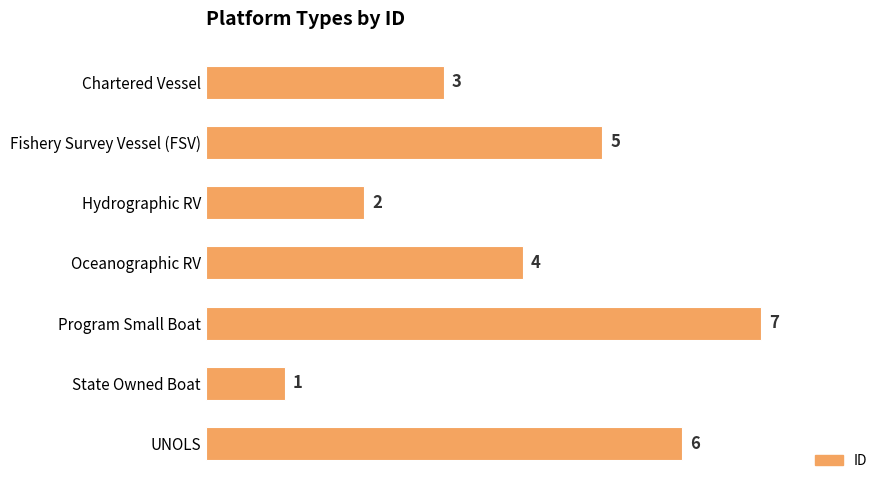

What is the value of the 4th bar from the top?

4